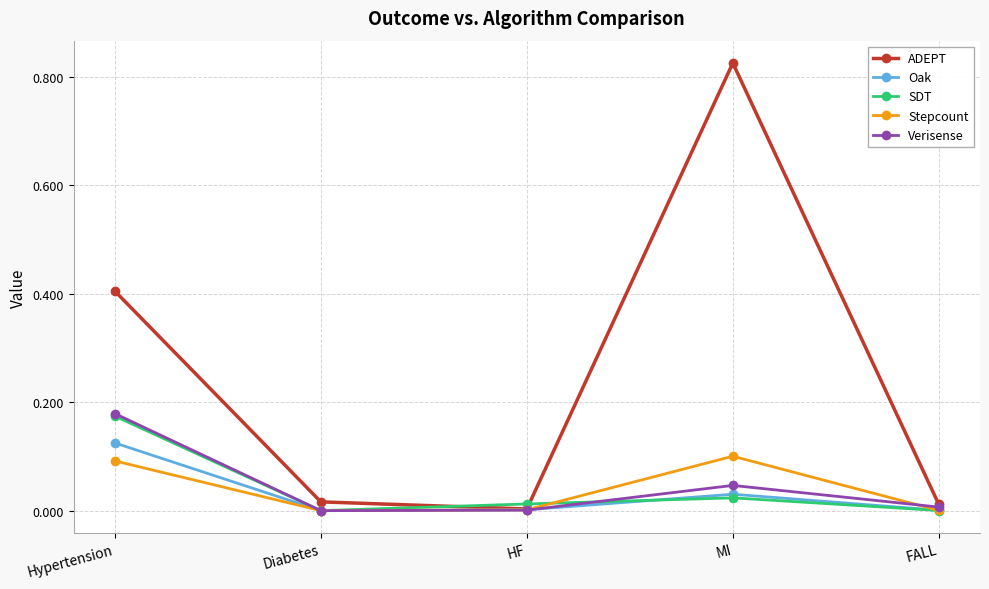

Which series has the widest spread of values?

ADEPT